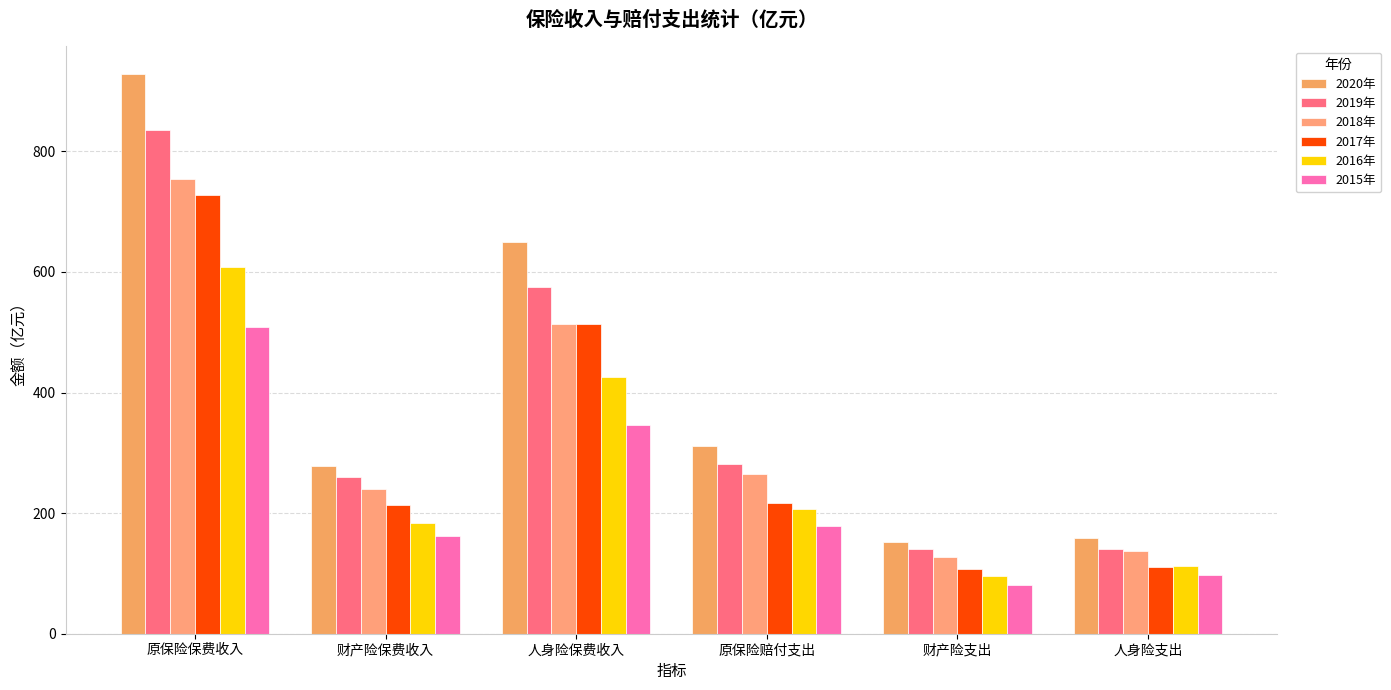

Which series has the widest spread of values?

2020年